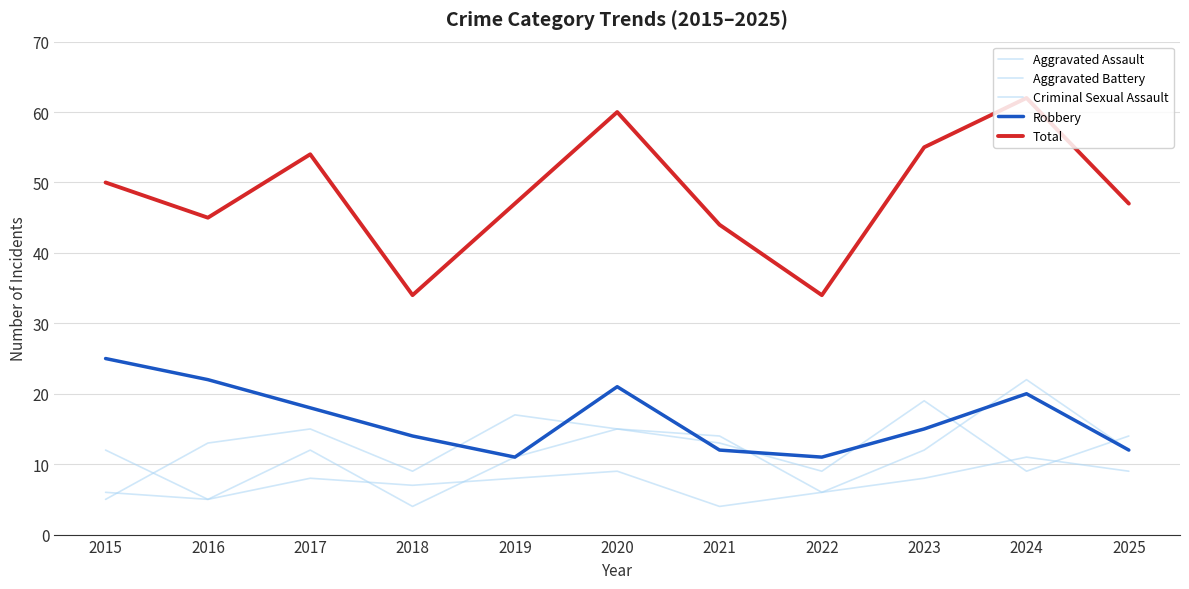

Does the chart have visible grid lines?

Yes